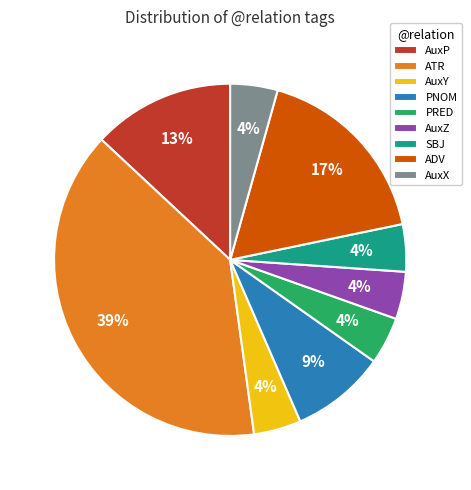

True or false: AuxP accounts for 13% of the total.

True